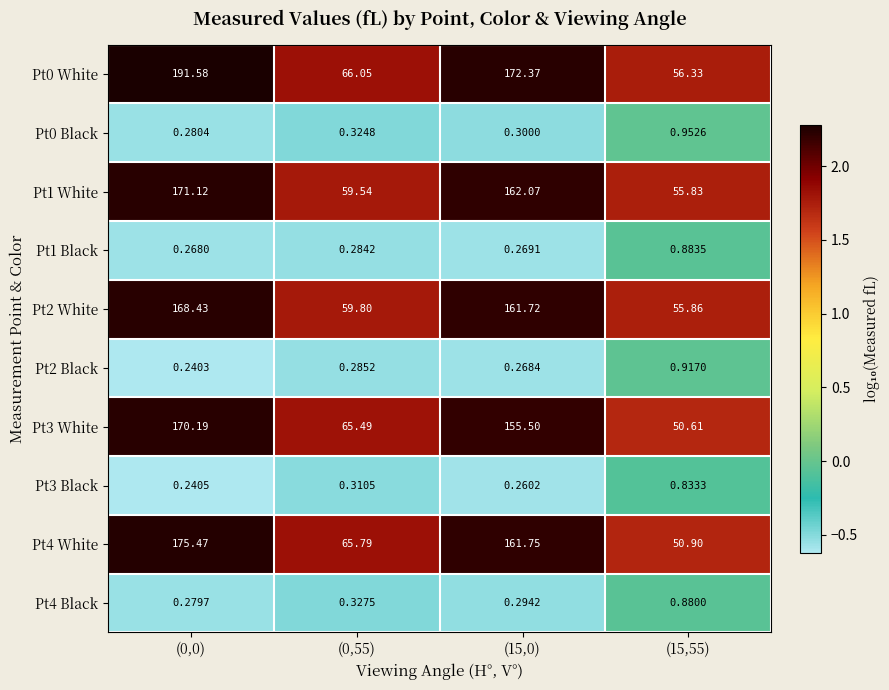

Count the number of data series in this chart.

10